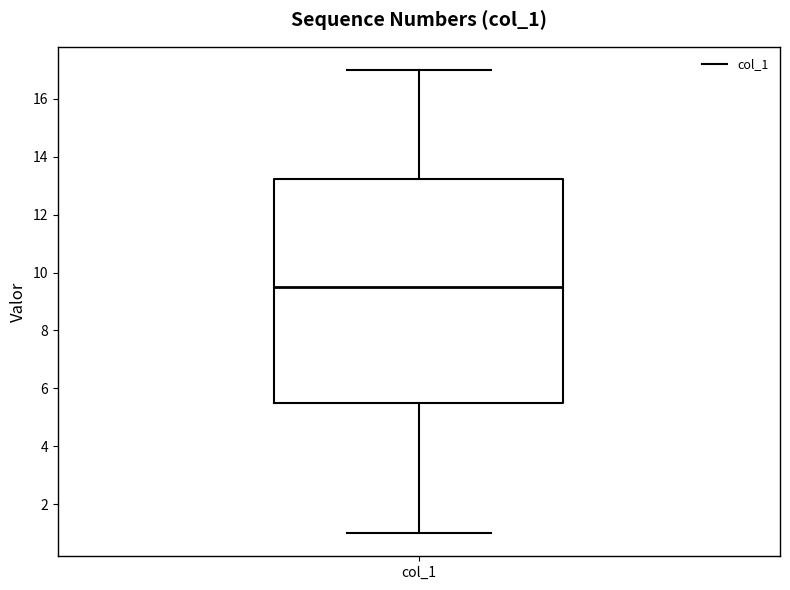

Where is the lower edge of the box for col_1 on the y-axis? The values are not printed on the chart, so give them approximately, as read against the axis.

5.6